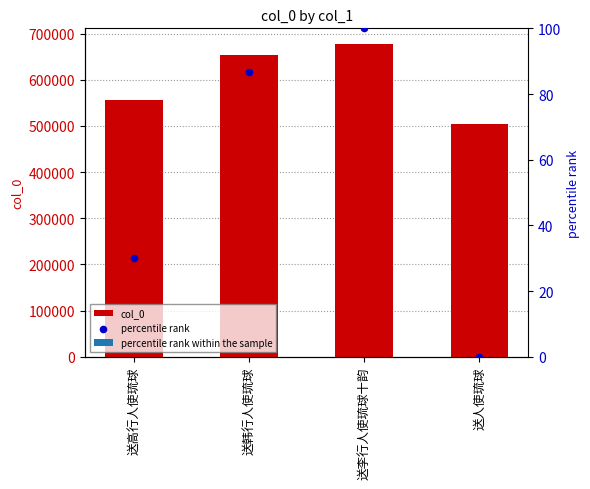

At how many categories does at least one series exceed 335501?

4